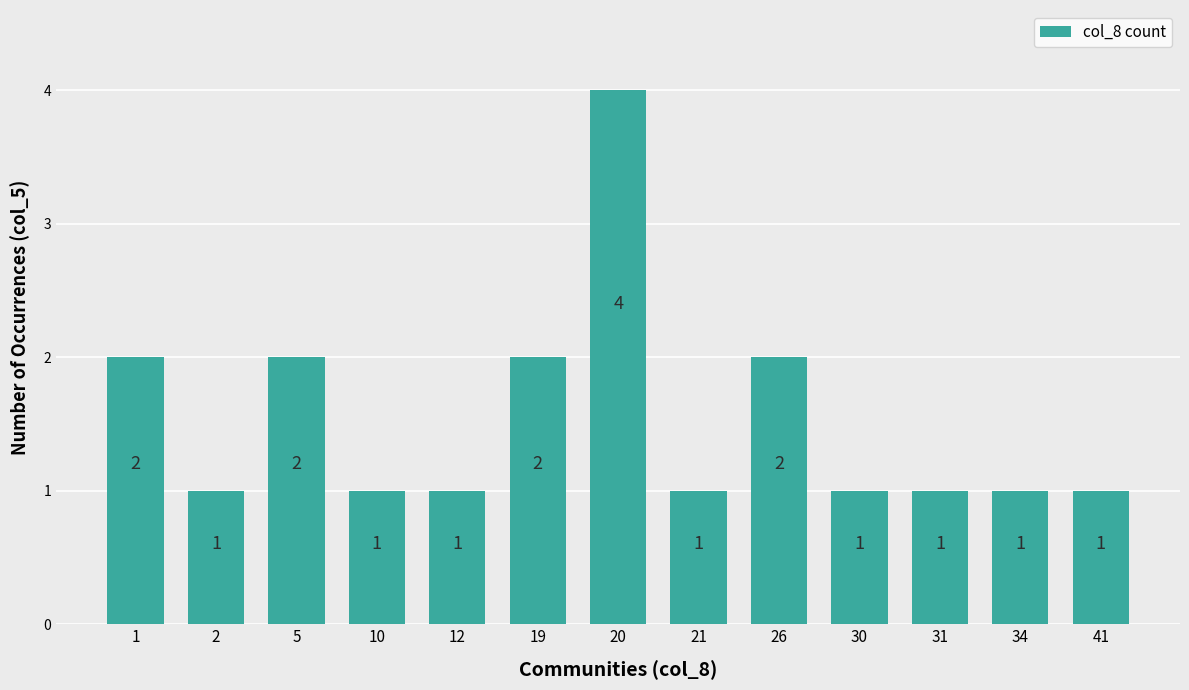

True or false: the data shows 2 at 5.

True